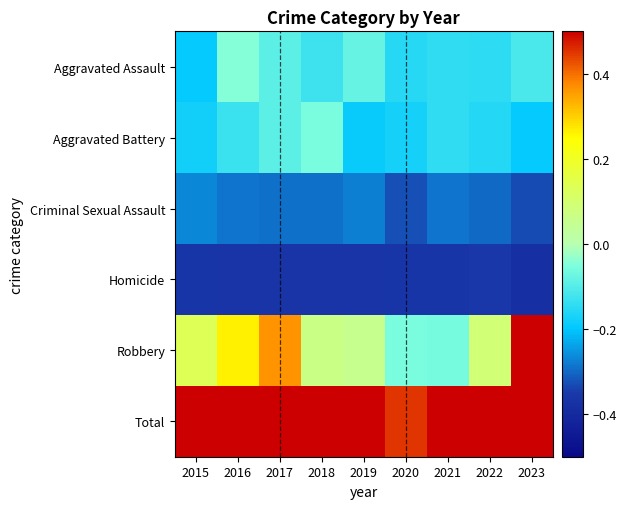

List the series in order of their peak value, highest first.

Total, Robbery, Aggravated Assault, Aggravated Battery, Criminal Sexual Assault, Homicide